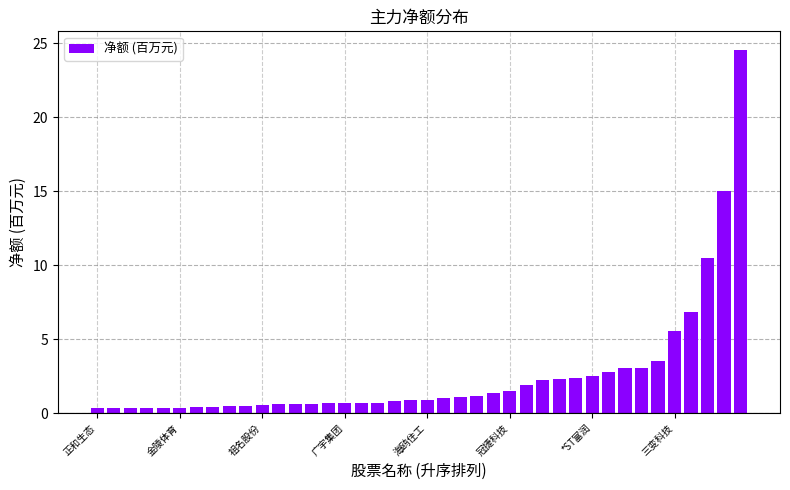

What is the average value?

2.6